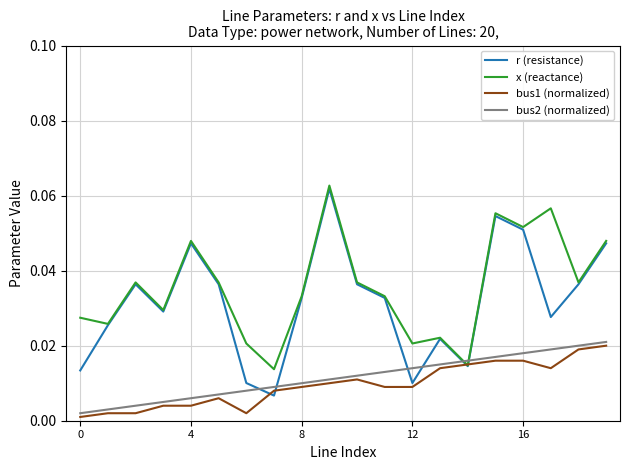

Which series has the largest range (max minus min)?

r (resistance)